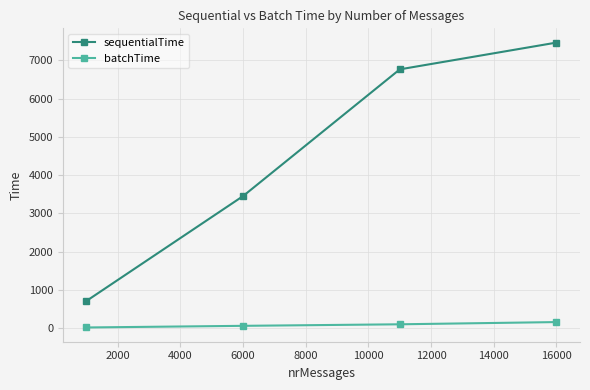

True or false: batchTime has more than 1 points higher than both neighbors.

False